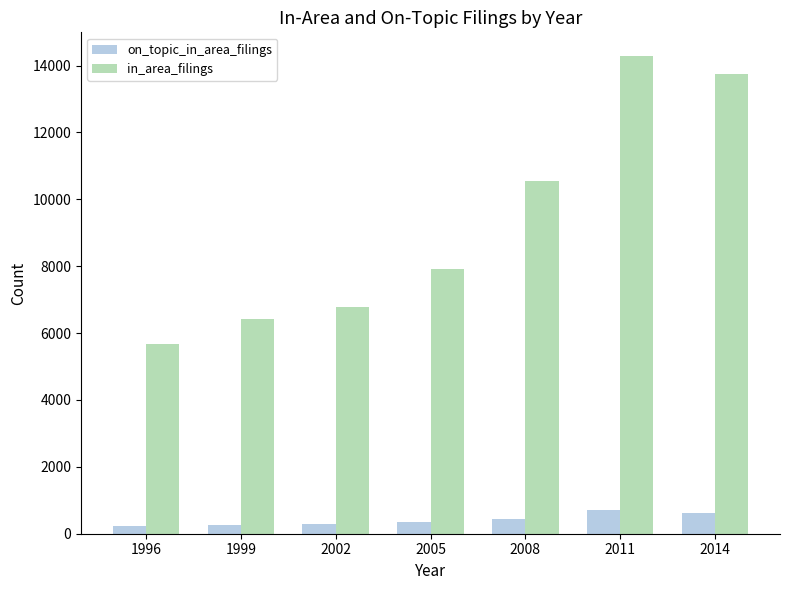

How many bars are there in each group?

2